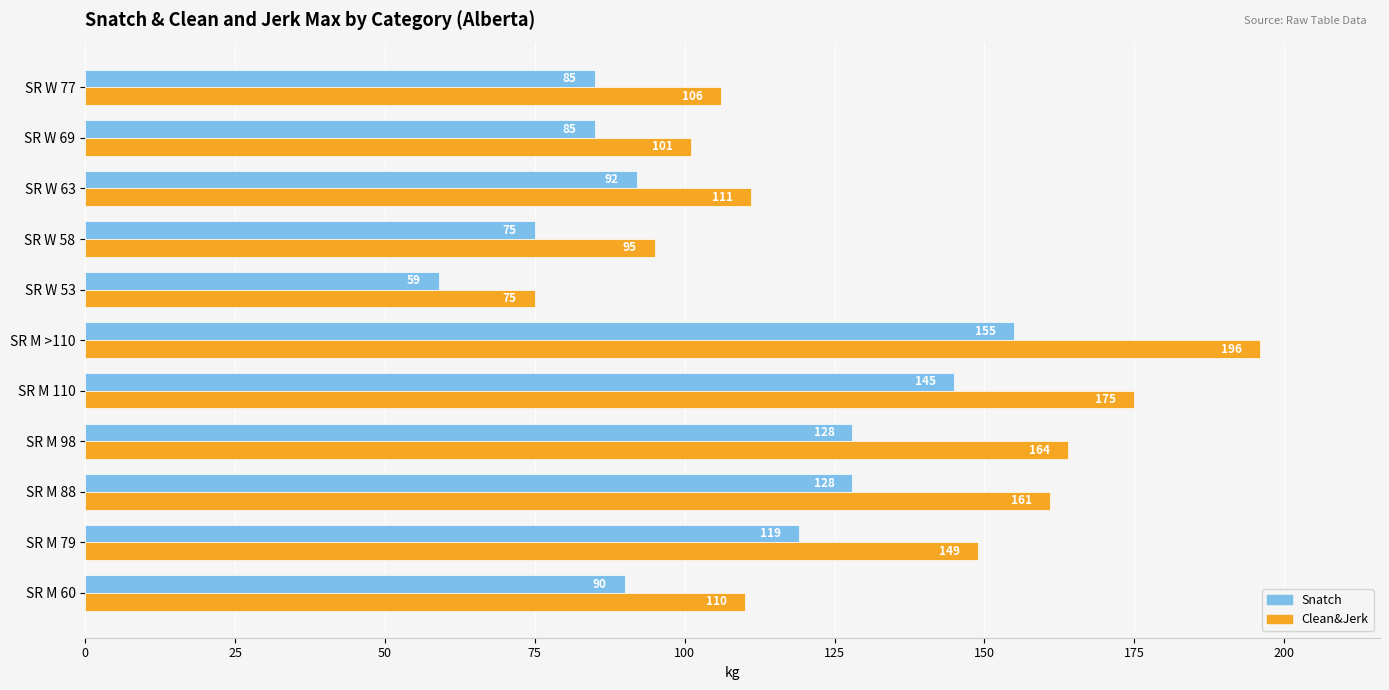

Which series has the largest range (max minus min)?

Clean&Jerk